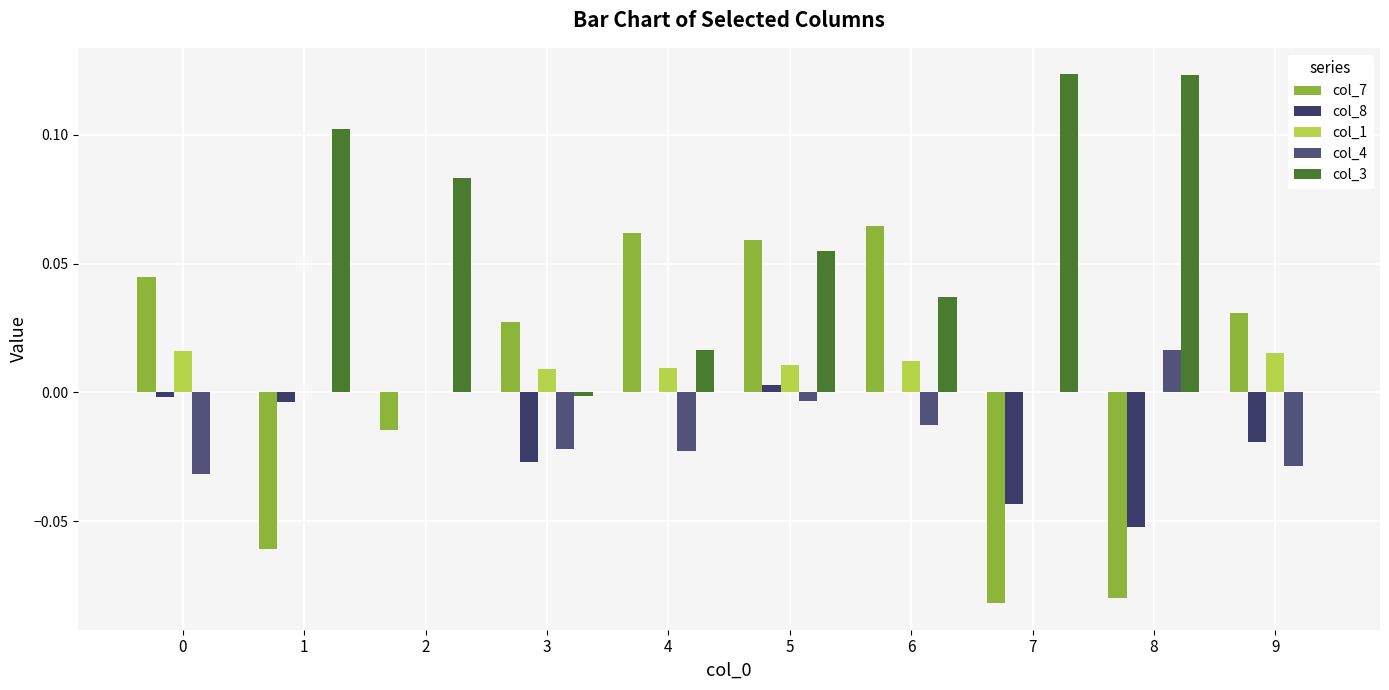

How many distinct data groups are displayed?

5